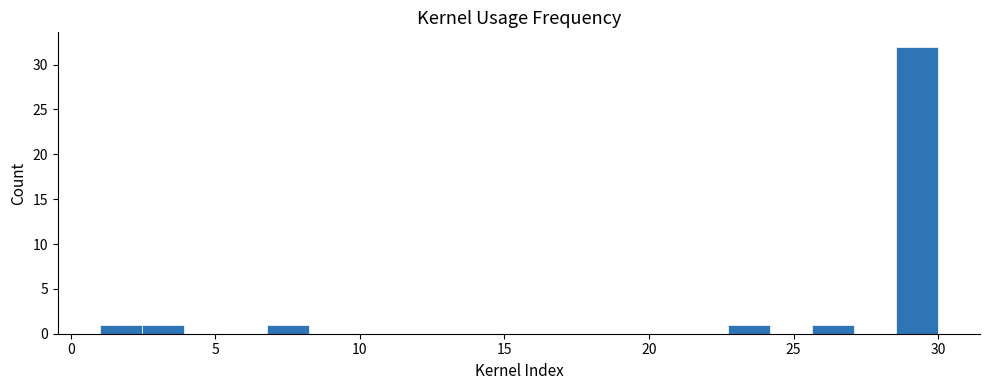

Around what value on the x-axis is the tallest bar? Give the approximate position of its centre, as read against the axis.

29.5